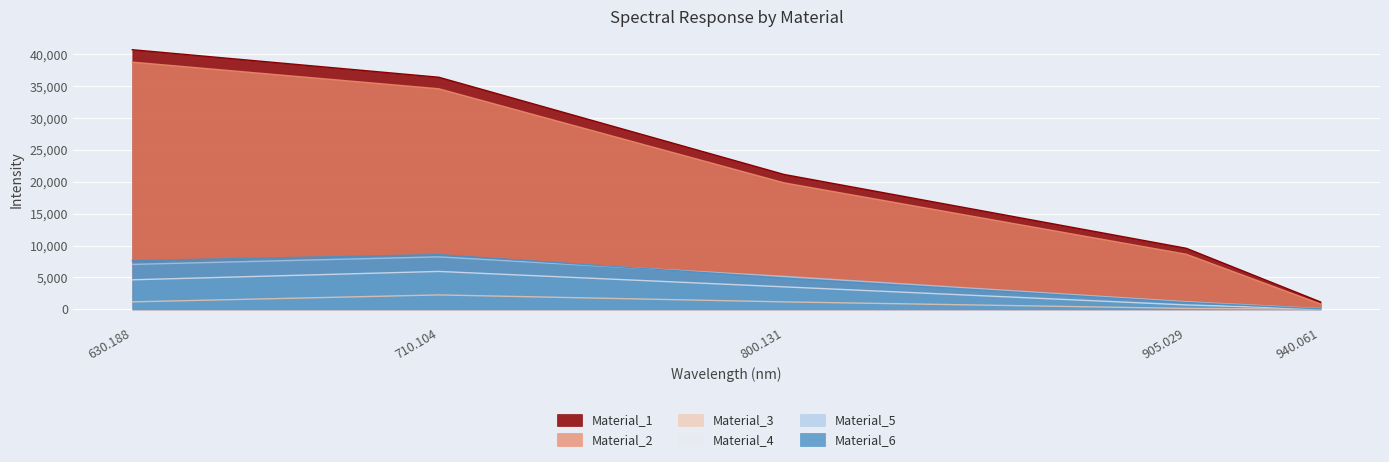

What are all the series names shown in the legend?

Material_1, Material_2, Material_3, Material_4, Material_5, Material_6